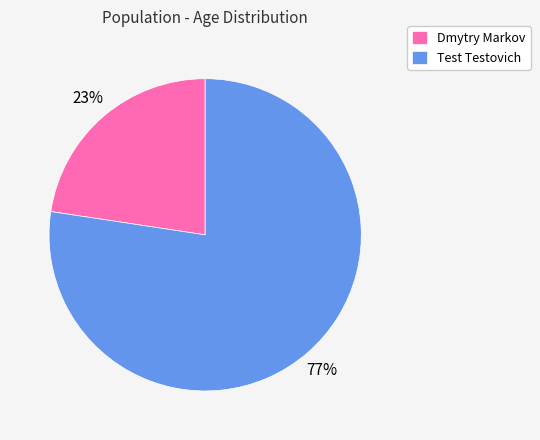

Which slice is the smallest?

Dmytry Markov